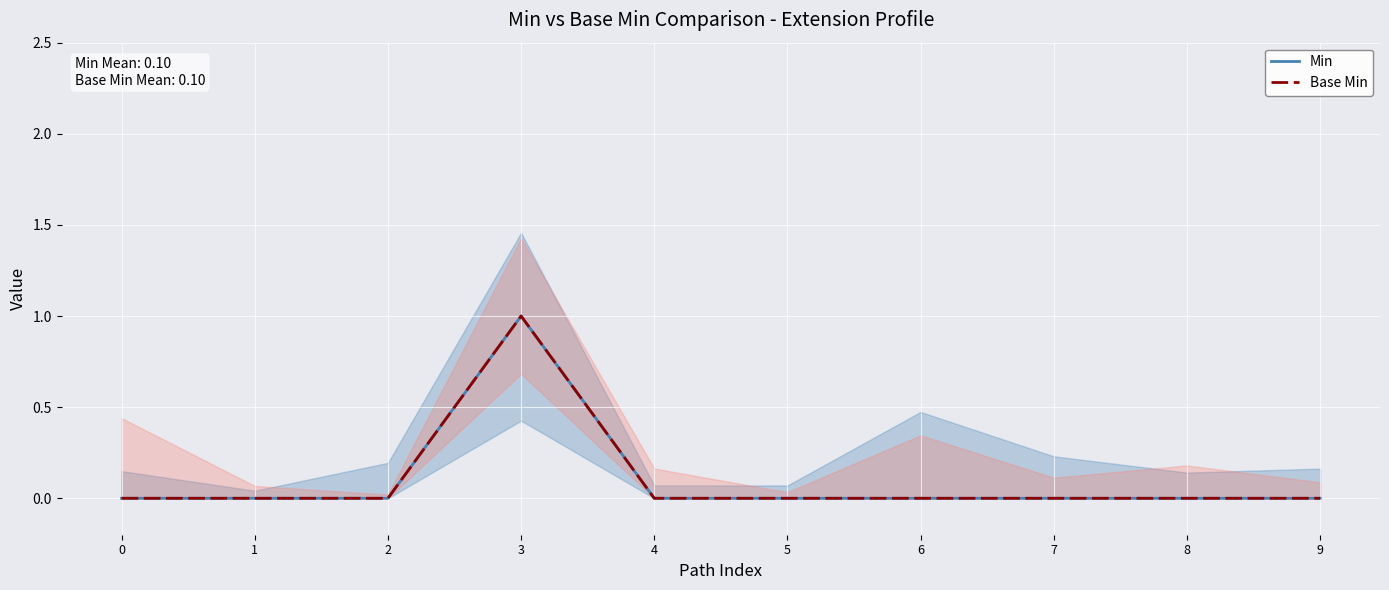

Is the value of Min at 5 greater than the value of Base Min at 2?

No